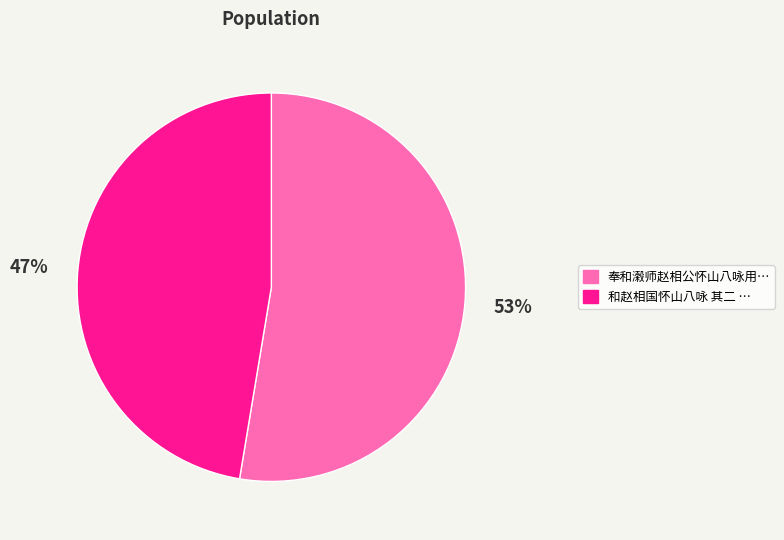

To the nearest percent, what is the average slice percentage?

50%